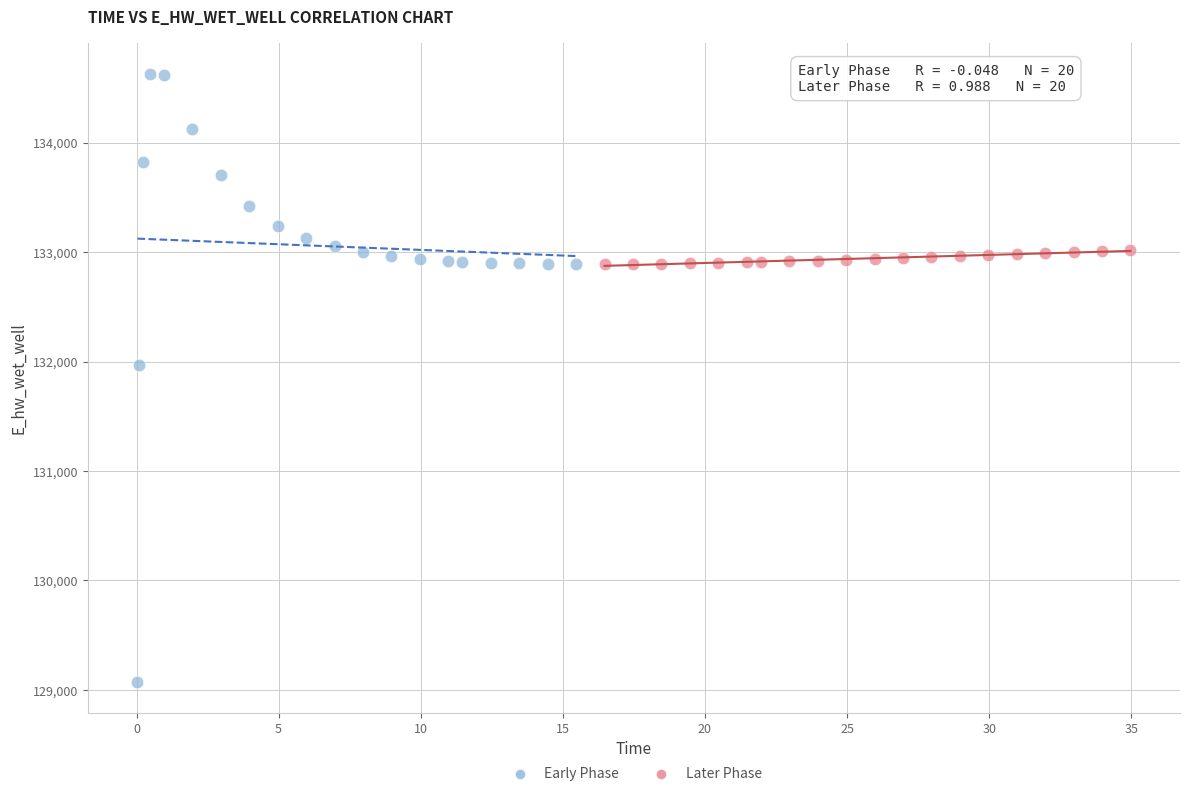

Which series contains the lowest Y value?

Early Phase